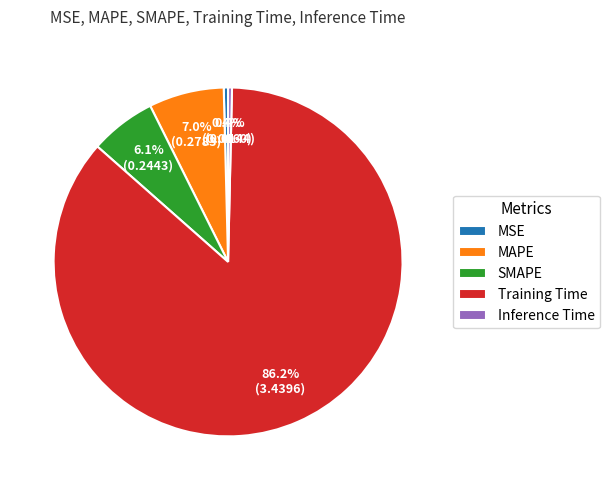

To the nearest percent, what is the difference between the largest and smallest slice percentages?

86%